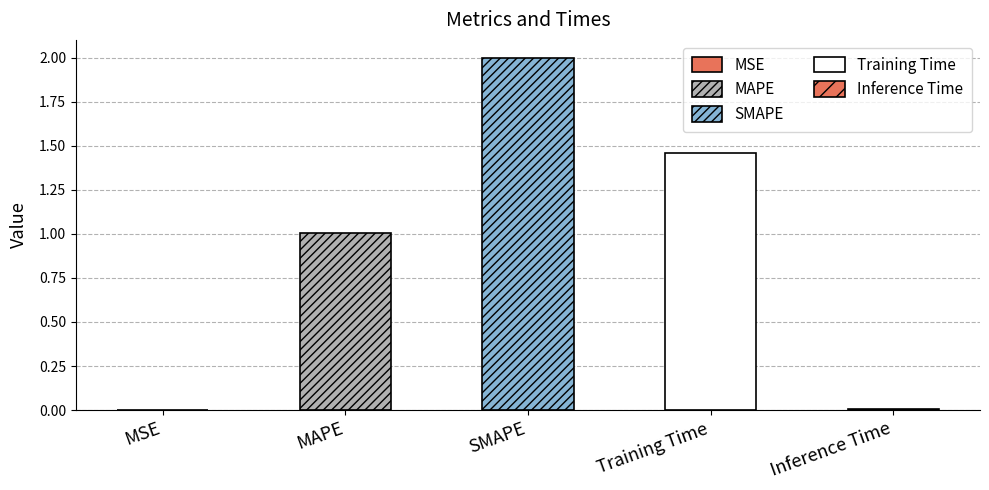

Which has a higher value, Training Time or Inference Time?

Training Time